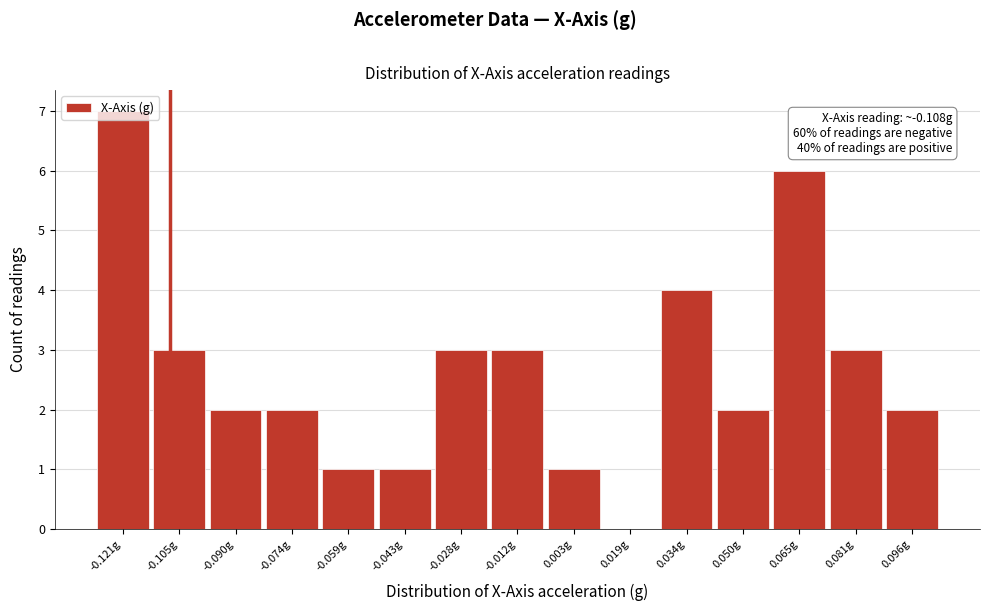

Which range on the x-axis has the tallest bar?

-0.128 to -0.114